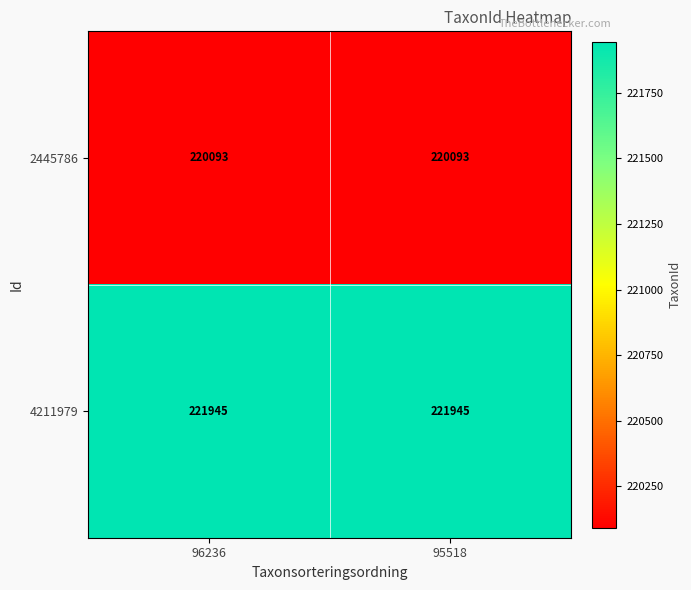

What is the difference between the highest and lowest values at 96236?

1852